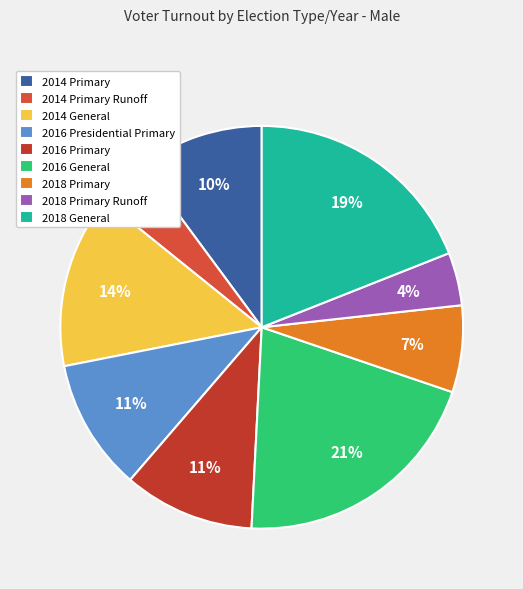

To the nearest percent, what is the difference between the largest and smallest slice percentages?

17%